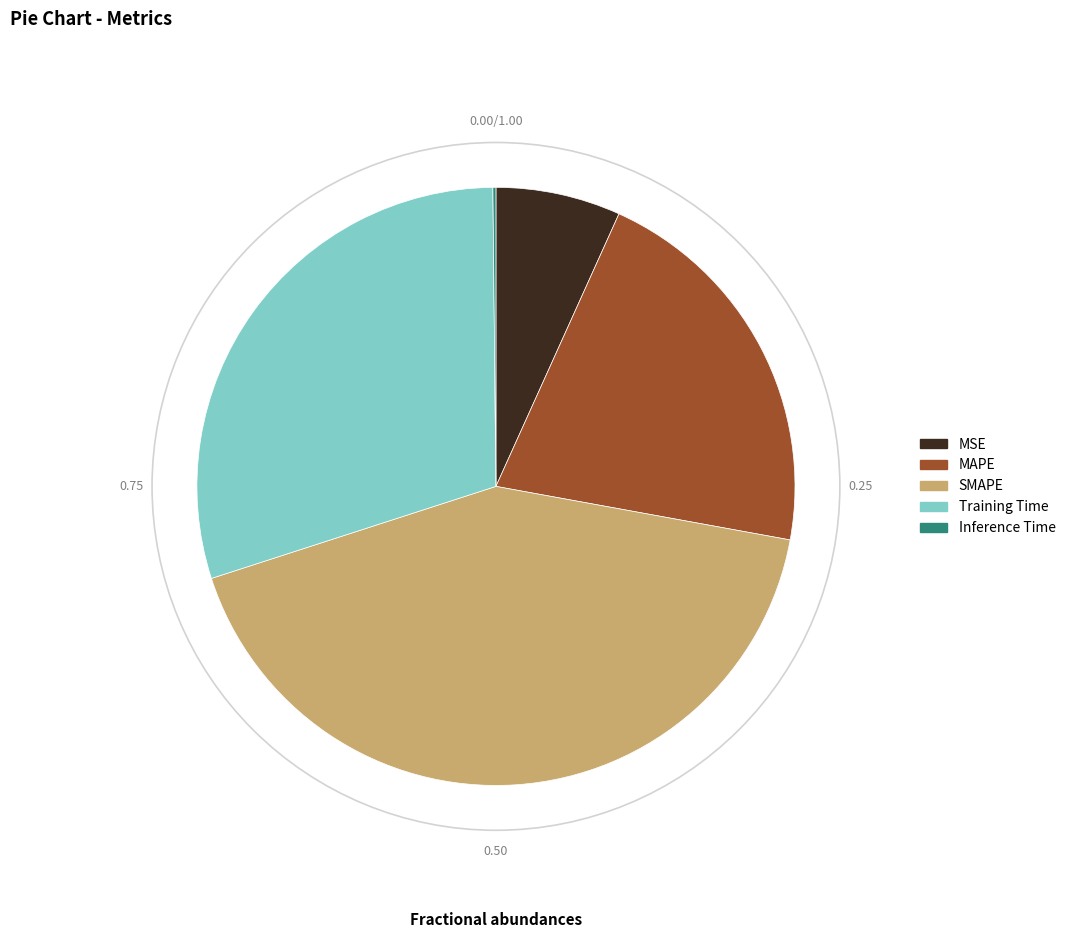

What is the ratio of the value at SMAPE to the value at MAPE?

2.0